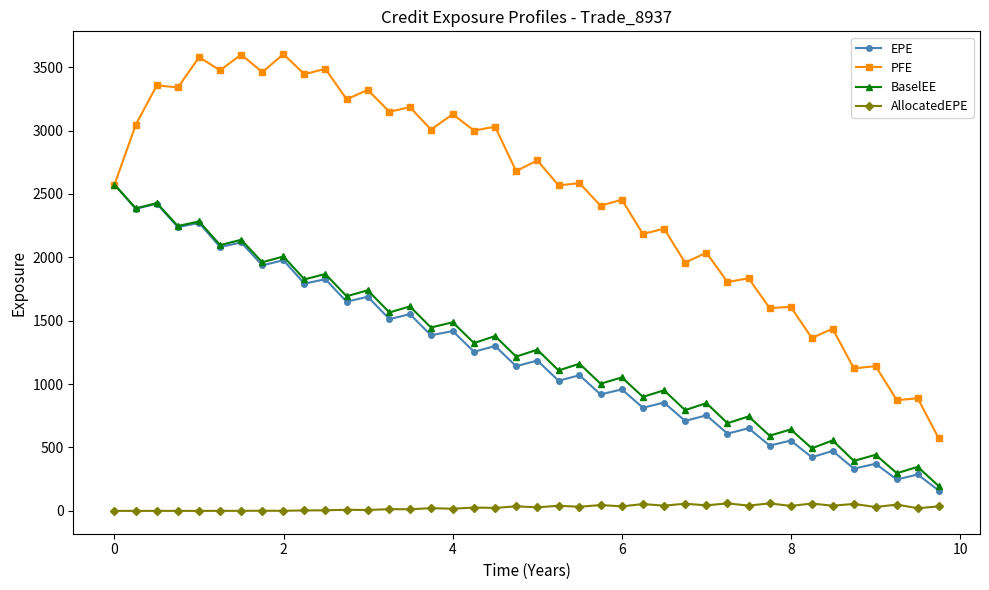

What is the maximum value for PFE?

3602.4